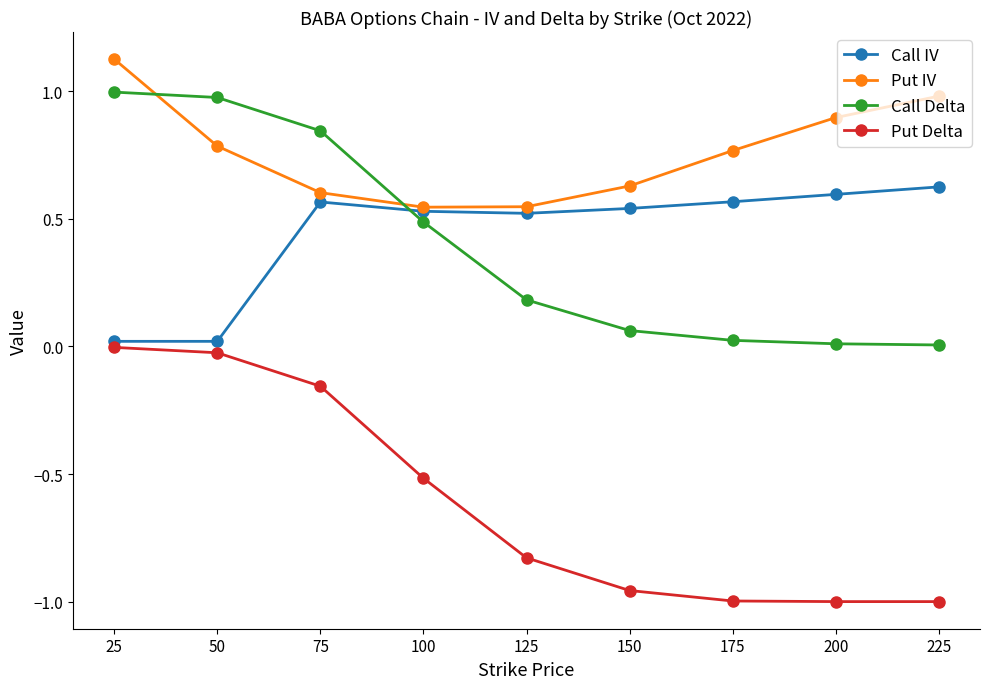

What are all the series names shown in the legend?

Call IV, Put IV, Call Delta, Put Delta